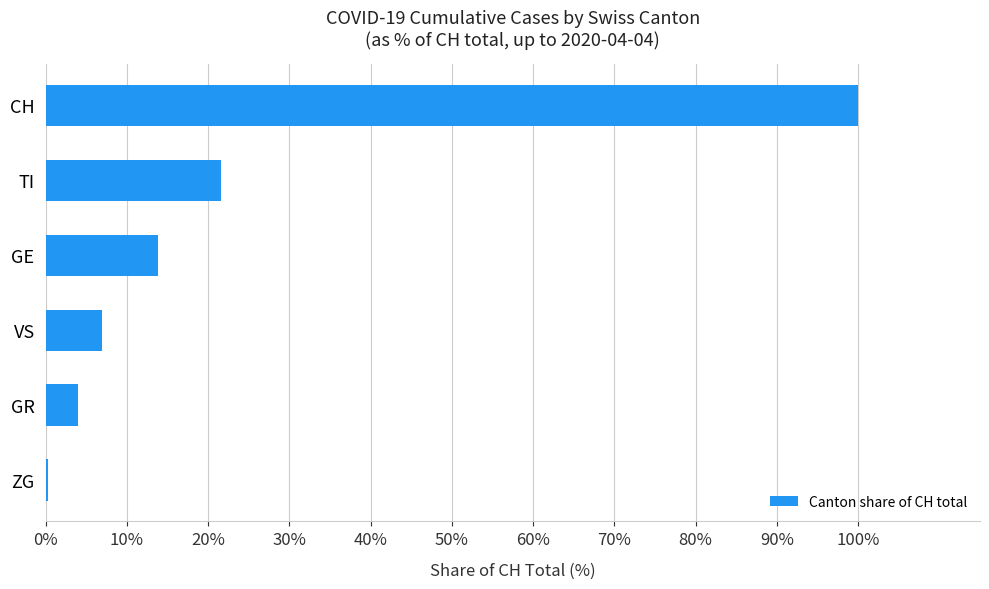

What is the maximum value shown in the chart?

100.0